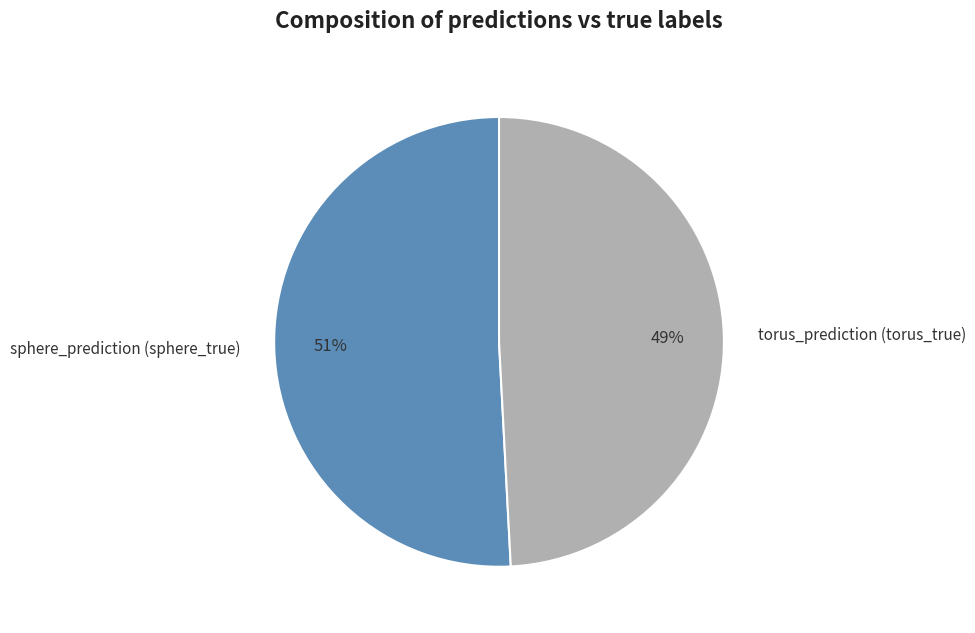

How many segments does this pie chart have?

2